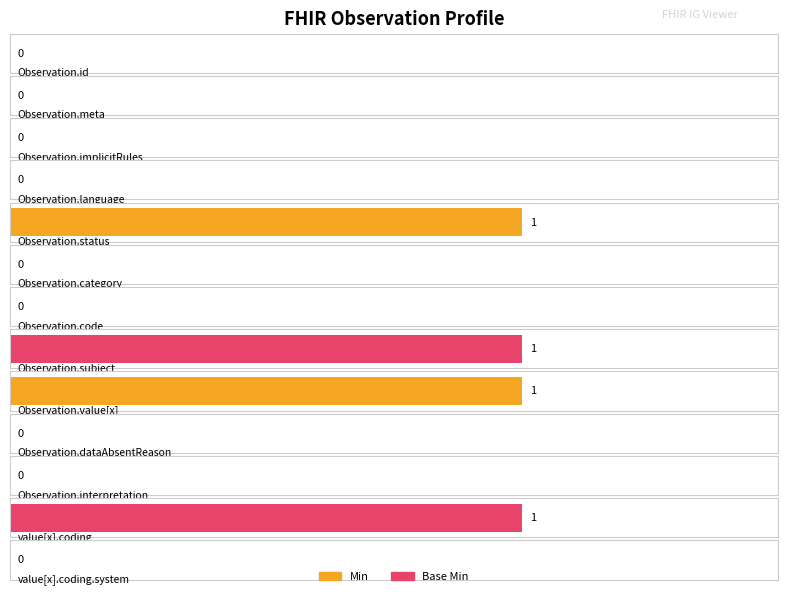

Which series has the largest range (max minus min)?

Min